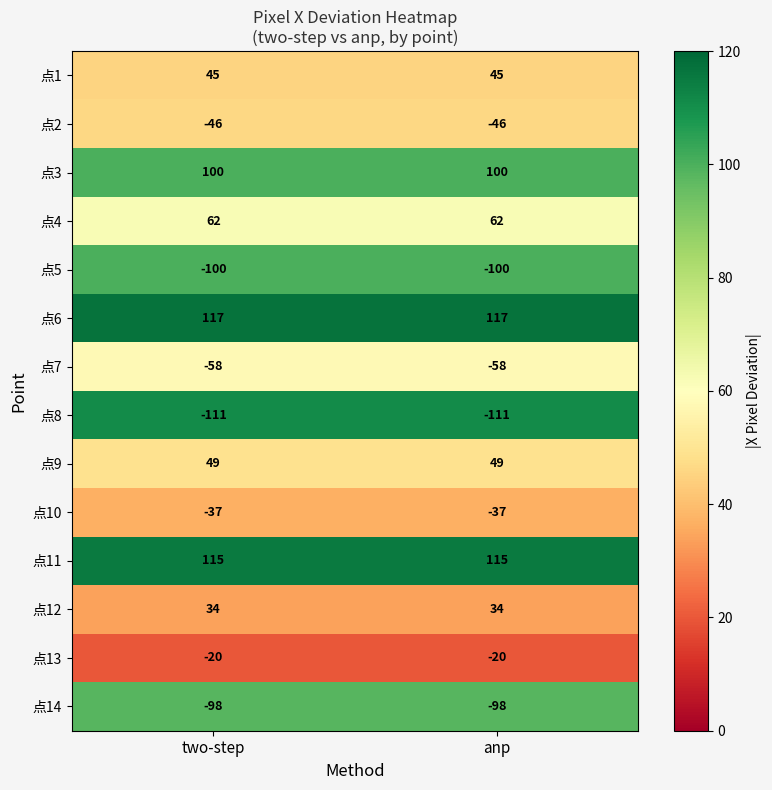

What is the highest value of the 点13 series?

-20